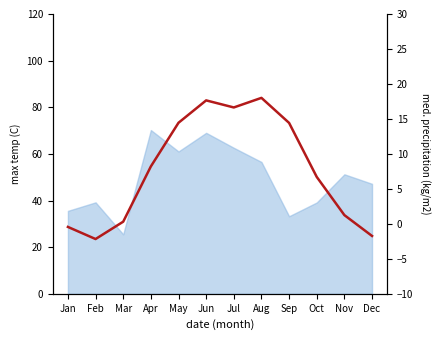

Does the chart have visible grid lines?

No